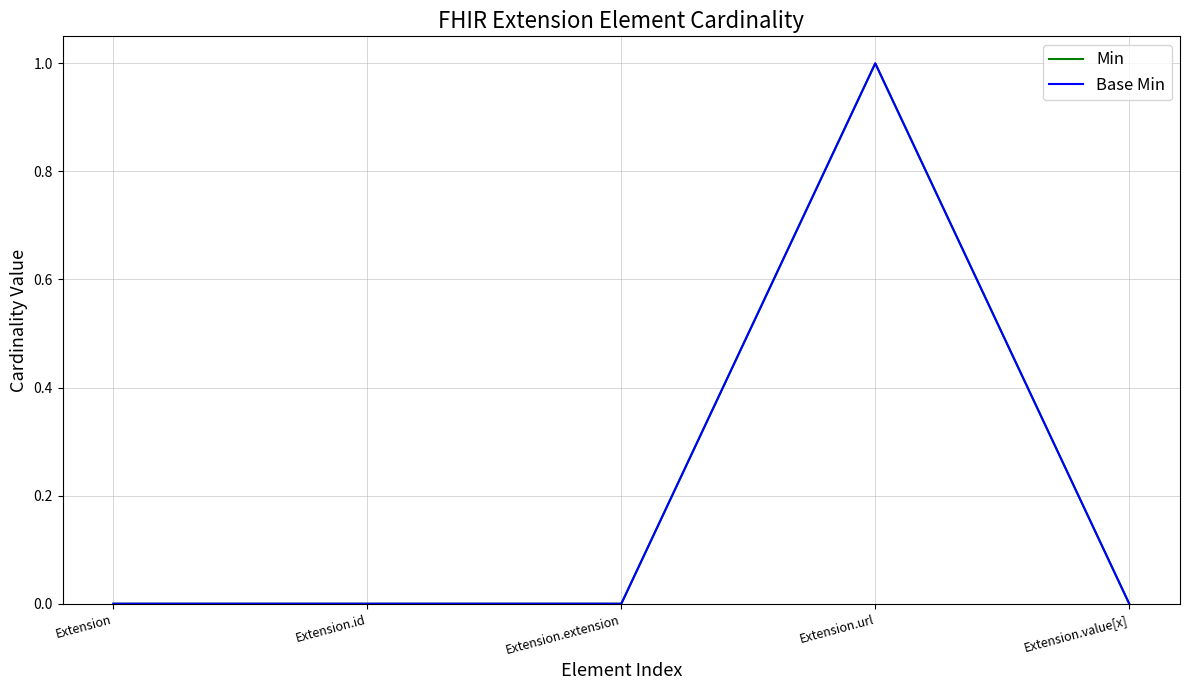

What is the difference between the maximum and second lowest values in the Min series?

1